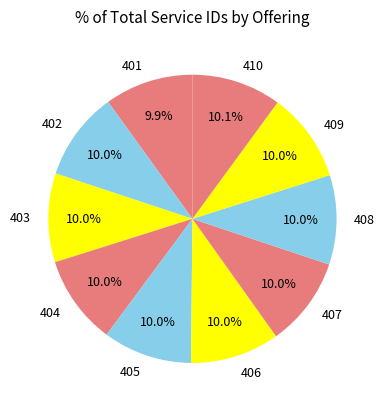

Approximately how many times larger is the value at 404 compared to 401?

1.0